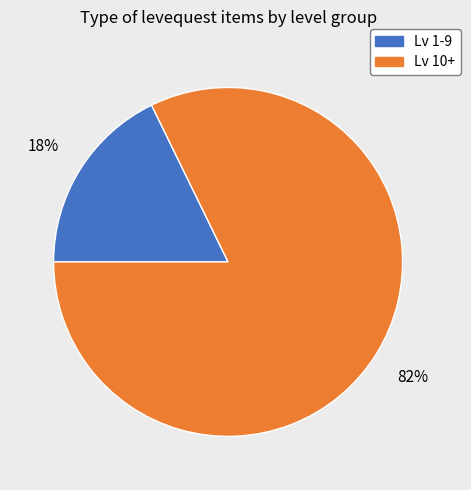

Is there any slice that represents more than half of the pie?

Yes